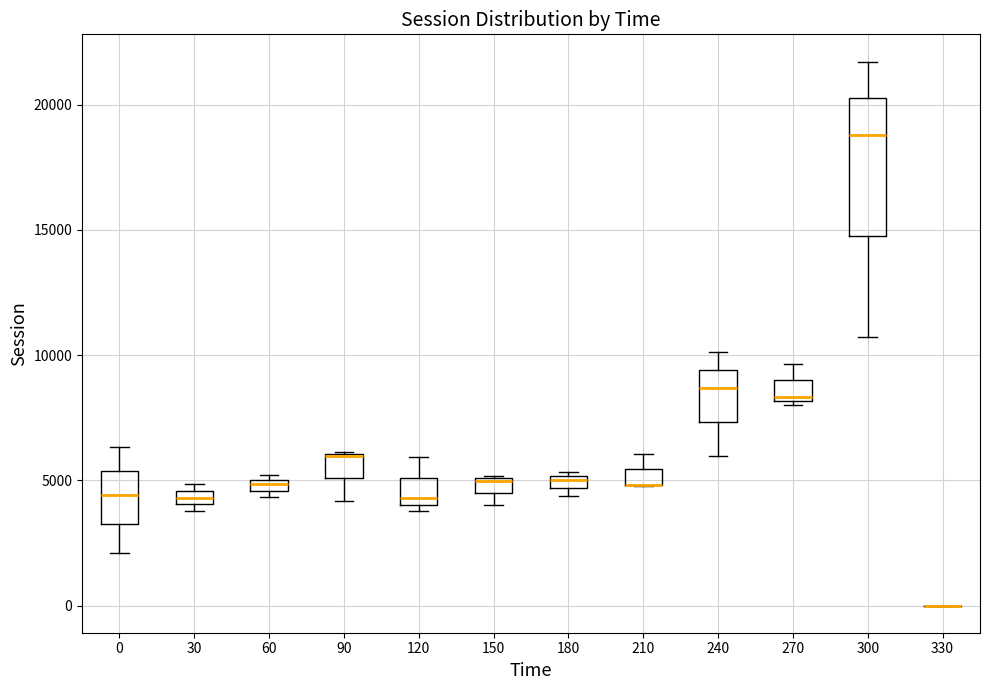

Where does the upper whisker of the box at x = 300 end on the y-axis? The values are not printed on the chart, so give them approximately, as read against the axis.

21500